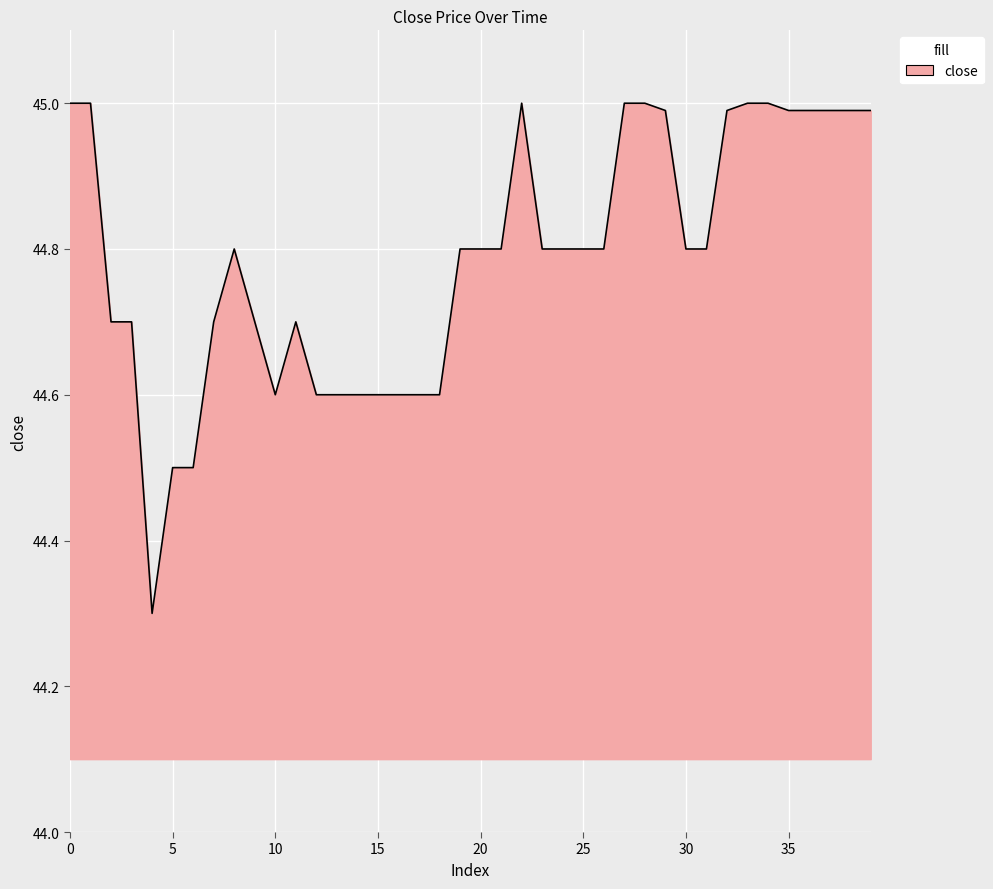

What is the greatest value displayed?

45.0